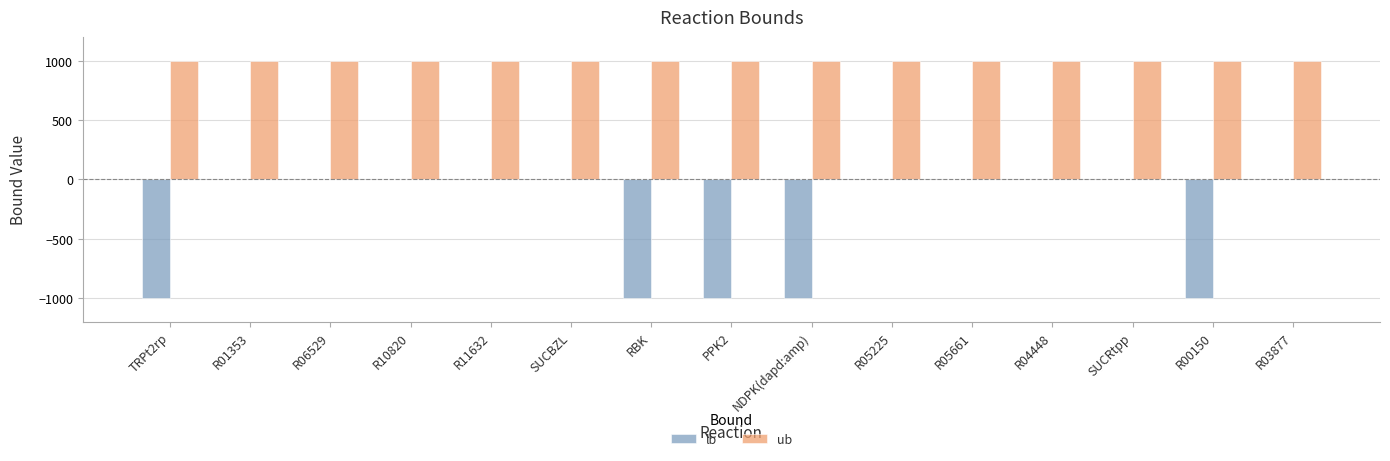

Between R05225 and R00150, which series saw the biggest shift?

lb